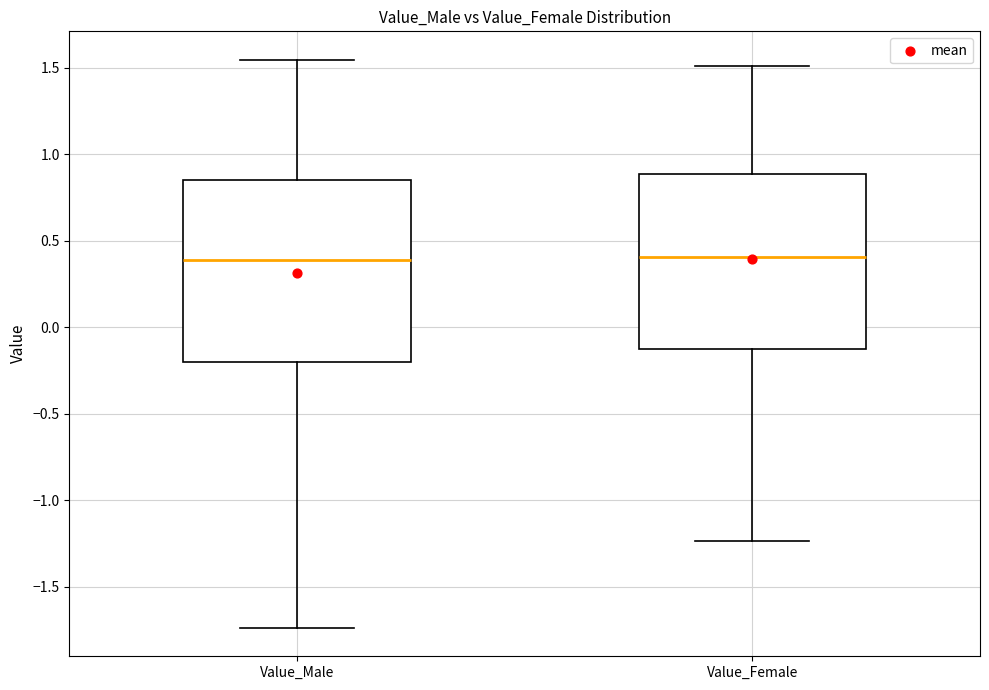

Reading left to right, transcribe this box plot: for each box, give where its median line is, the range the box spans, and where its two whiskers end, as read against the y-axis. The values are not printed on the chart, so give them approximately, as read against the axis.

Value_Male: median 0.40, box -0.20 to 0.85, whiskers -1.75 to 1.55
Value_Female: median 0.40, box -0.15 to 0.90, whiskers -1.25 to 1.50